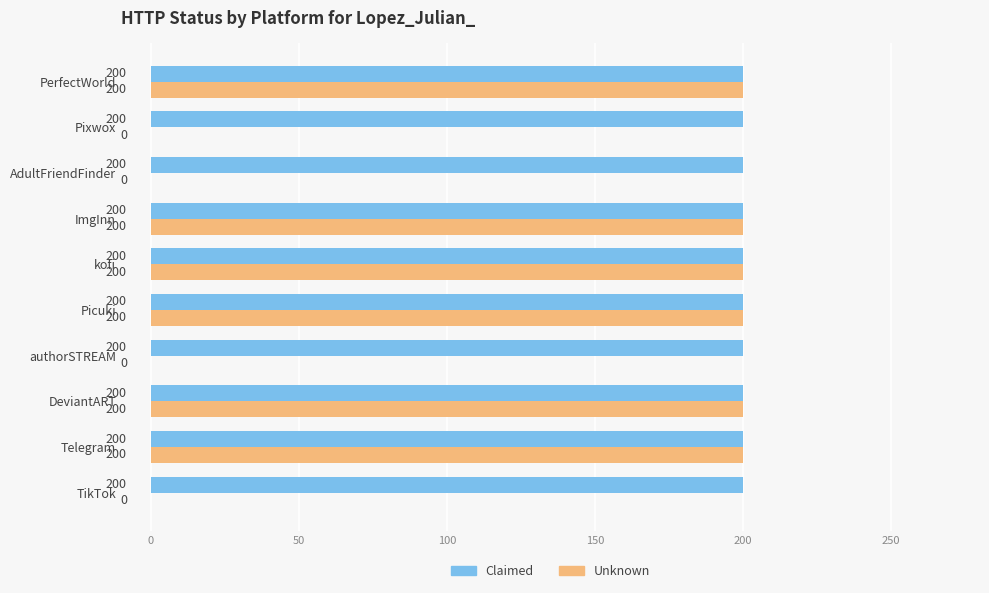

Count the number of data series in this chart.

2